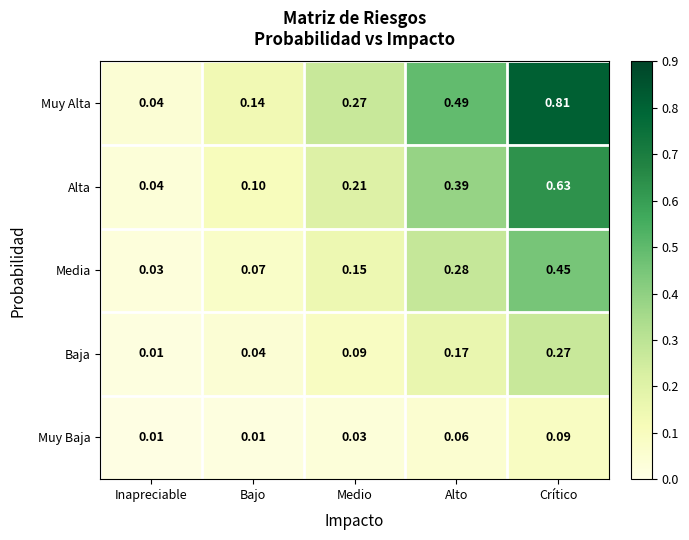

Rank the series at Medio from lowest to highest value.

Muy Baja, Baja, Media, Alta, Muy Alta